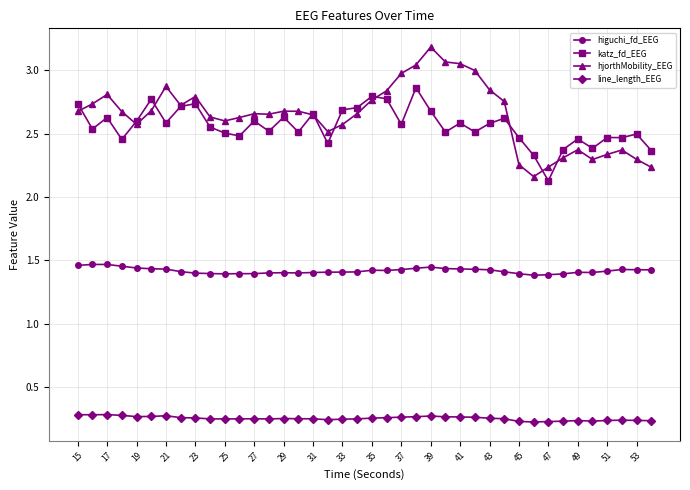

Which series has the widest spread of values?

hjorthMobility_EEG